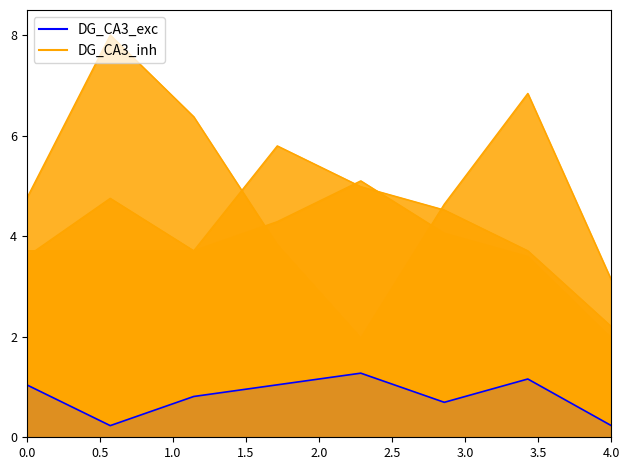

The Criminal Sexual Assault series shows 1.0 at 2020. True or false?

False